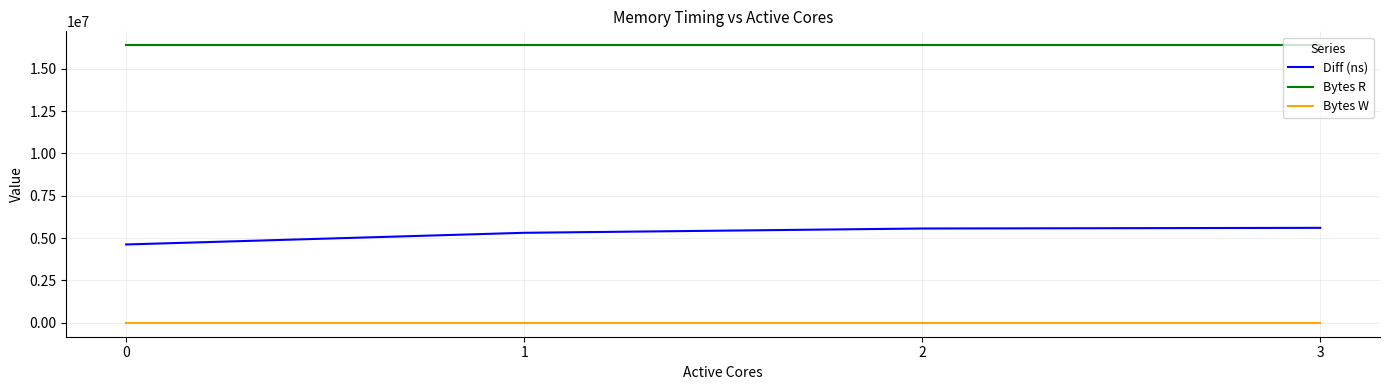

Rank the series by their maximum value, from highest to lowest.

Bytes R, Diff (ns), Bytes W